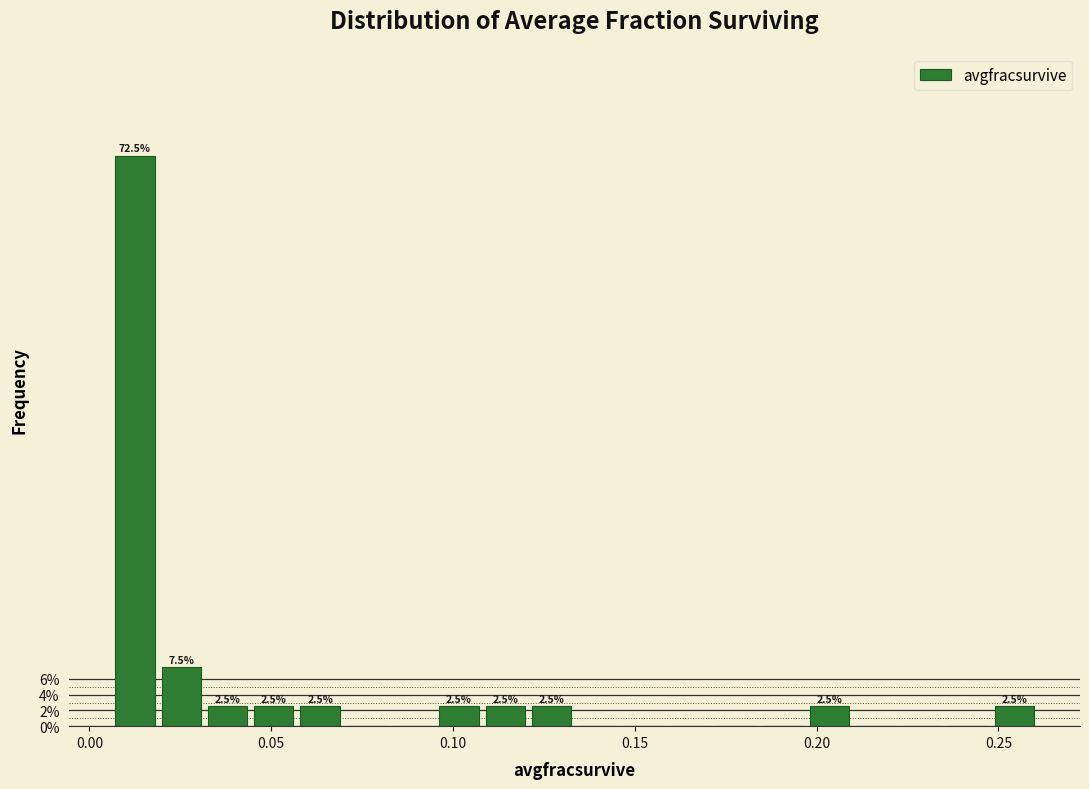

Read against the x-axis, roughly where is the centre of the tallest bar?

0.015